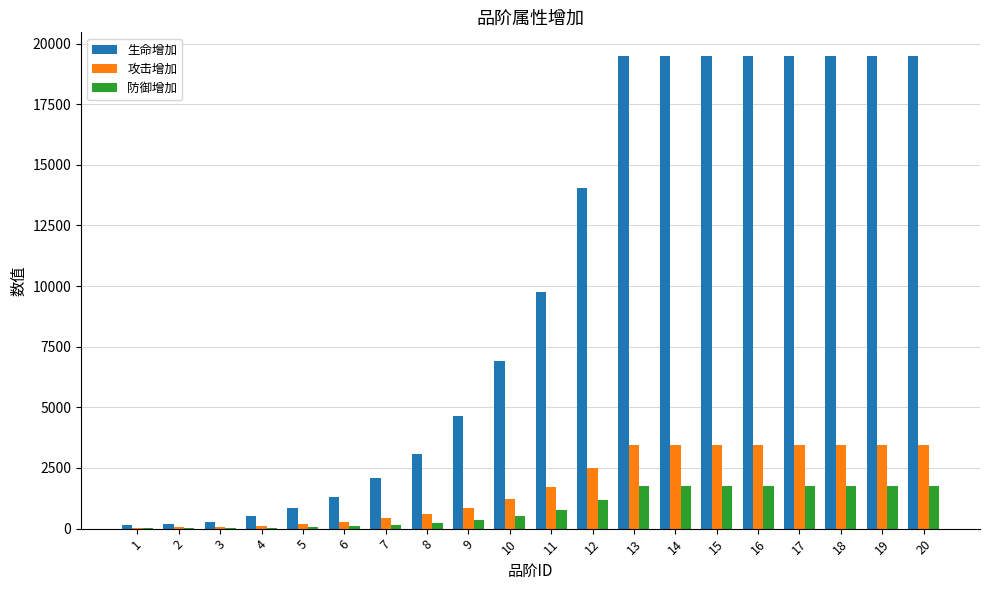

Is it true that 攻击增加 equals 3450 at 15?

True